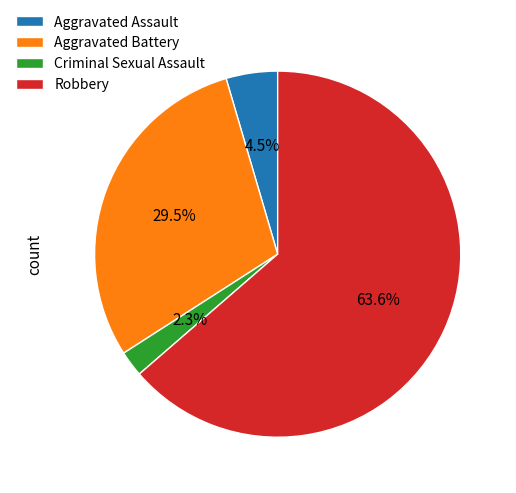

What is the ratio of the value at Aggravated Battery to the value at Robbery?

0.5